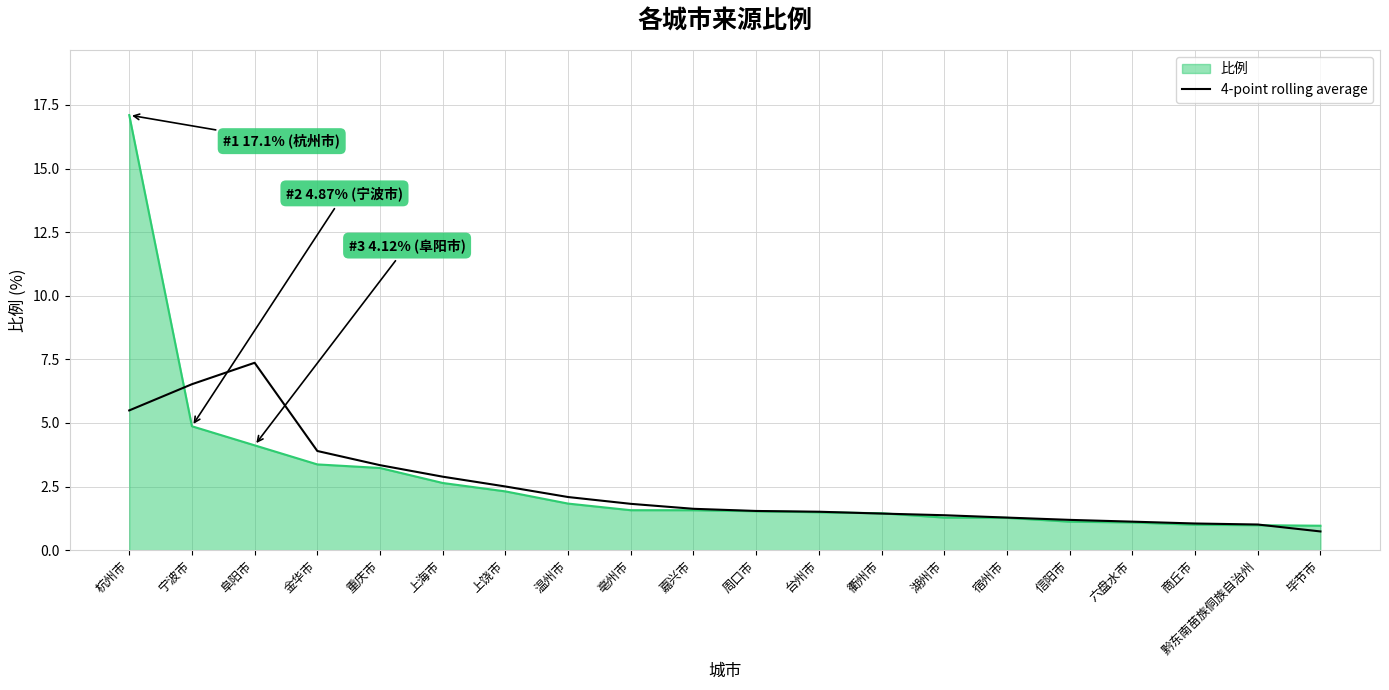

Which label corresponds to the largest value in the chart?

杭州市